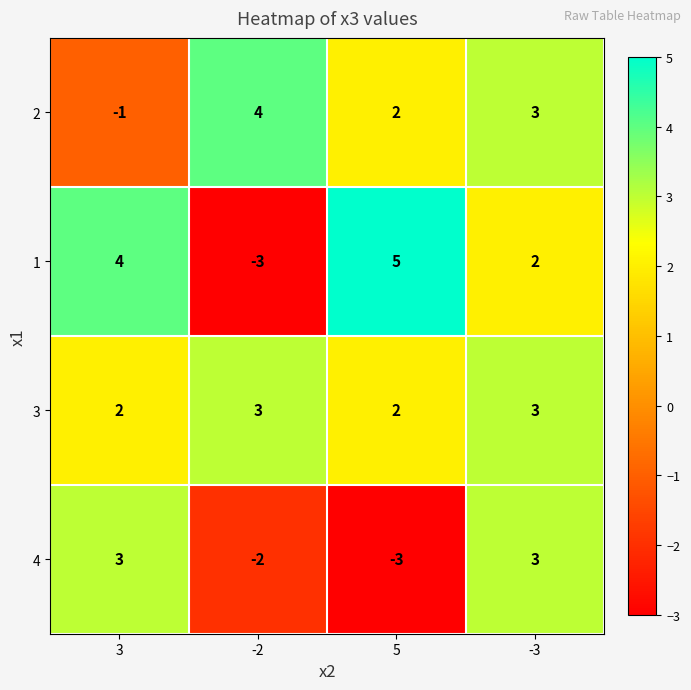

At which category is the sum across all series the highest?

-3